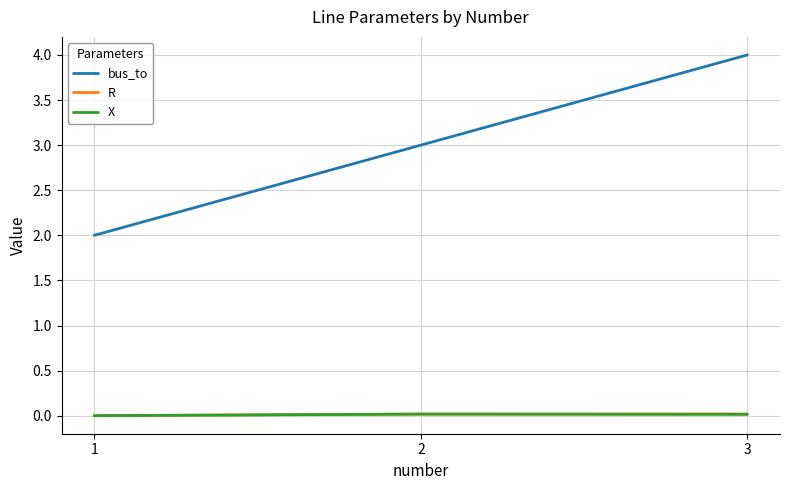

The bus_to series shows 3.0 at 2. True or false?

True